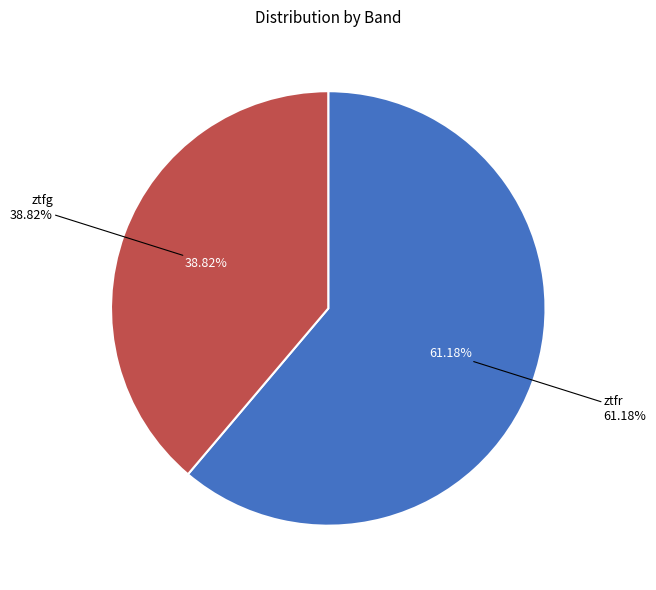

What percentage is the ztfg slice, to the nearest percent?

39%